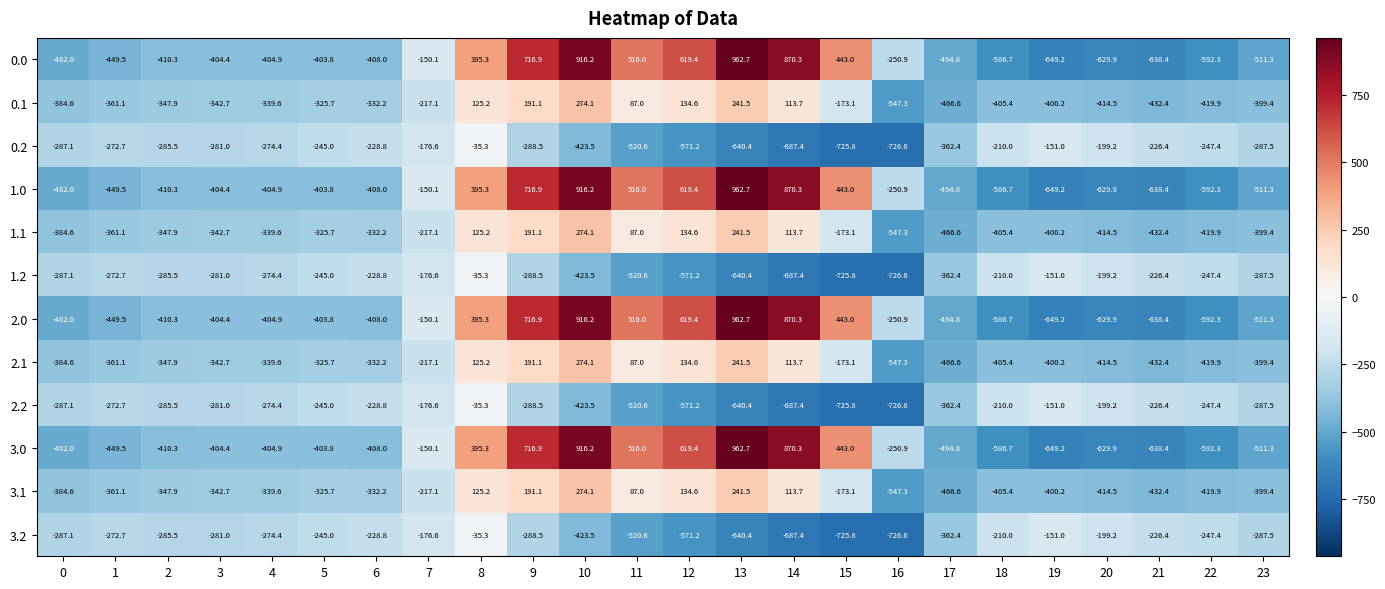

The 2.2 series shows -151.0 at 19. True or false?

True